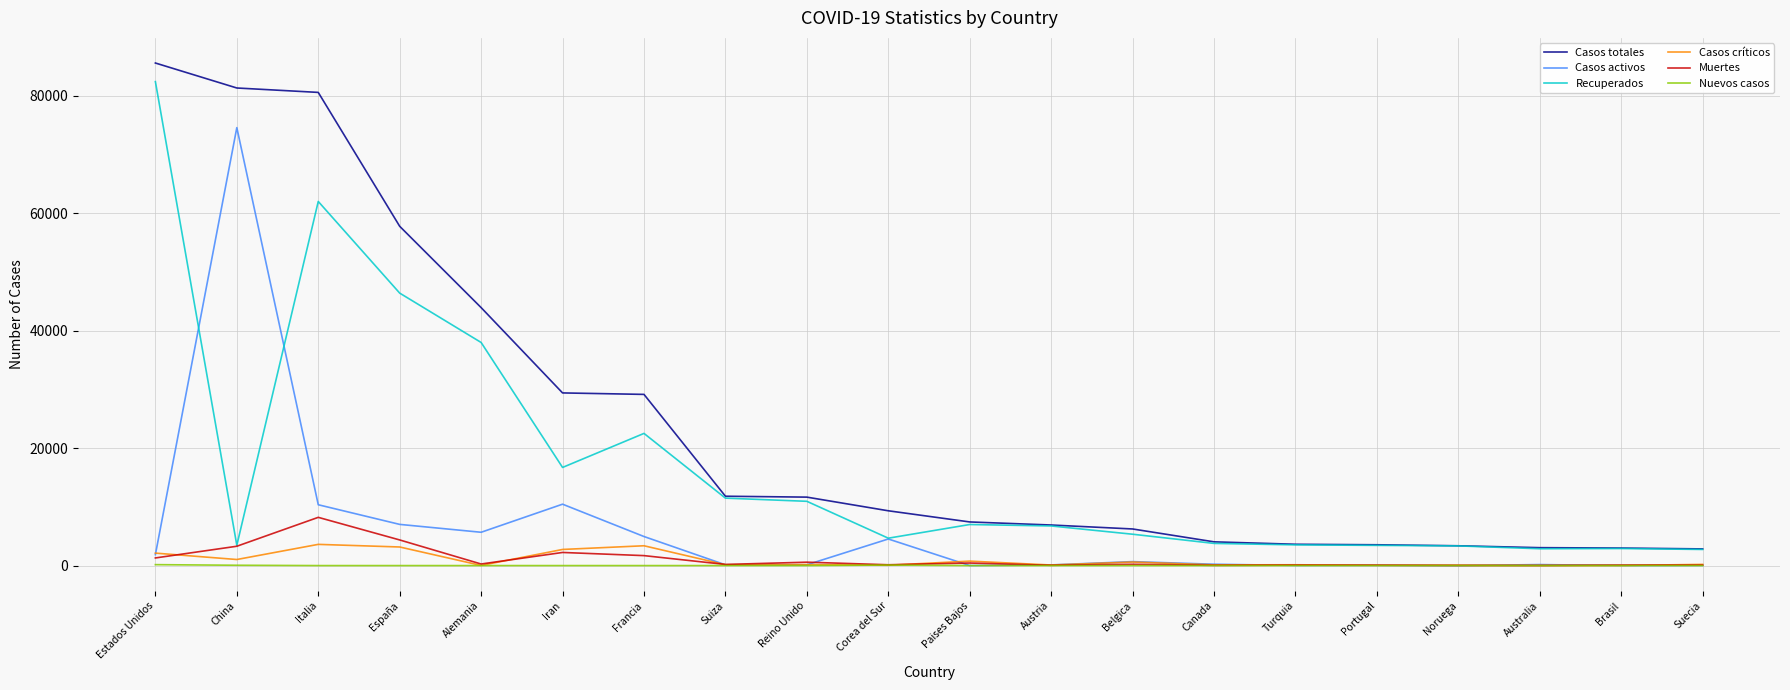

At which category is the sum across all series the highest?

Estados Unidos